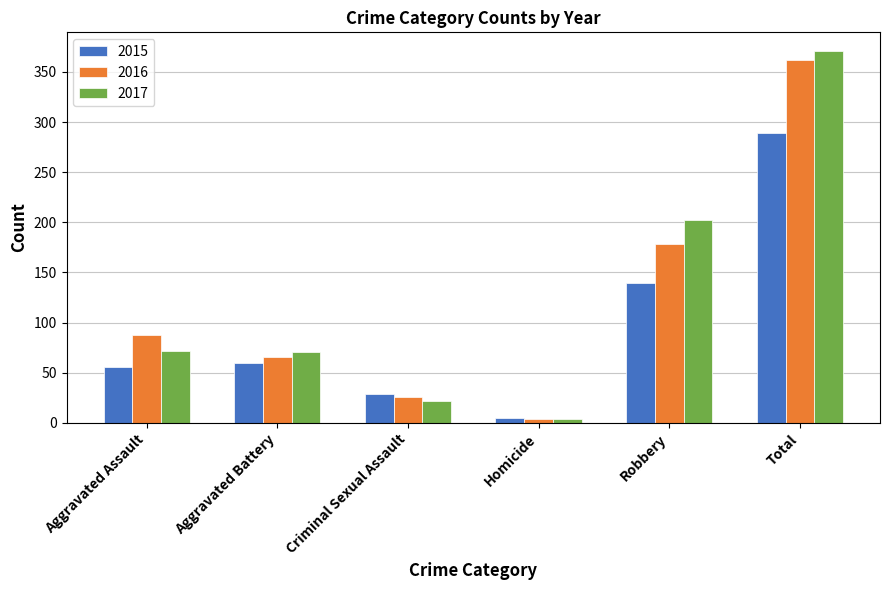

True or false: 2016 has a value of 123 at Total.

False